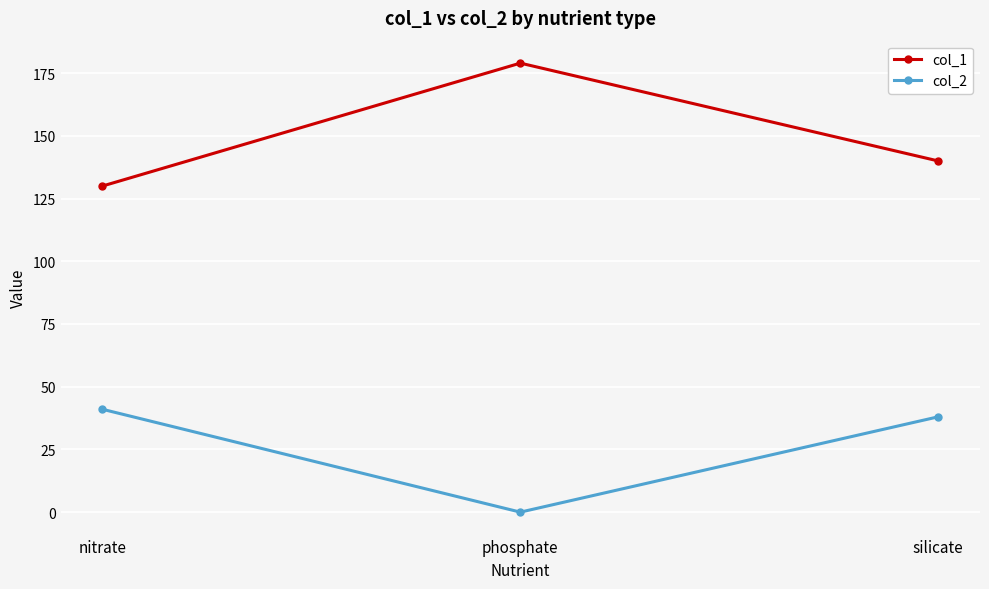

What is the difference between the col_1 values at nitrate and silicate?

10